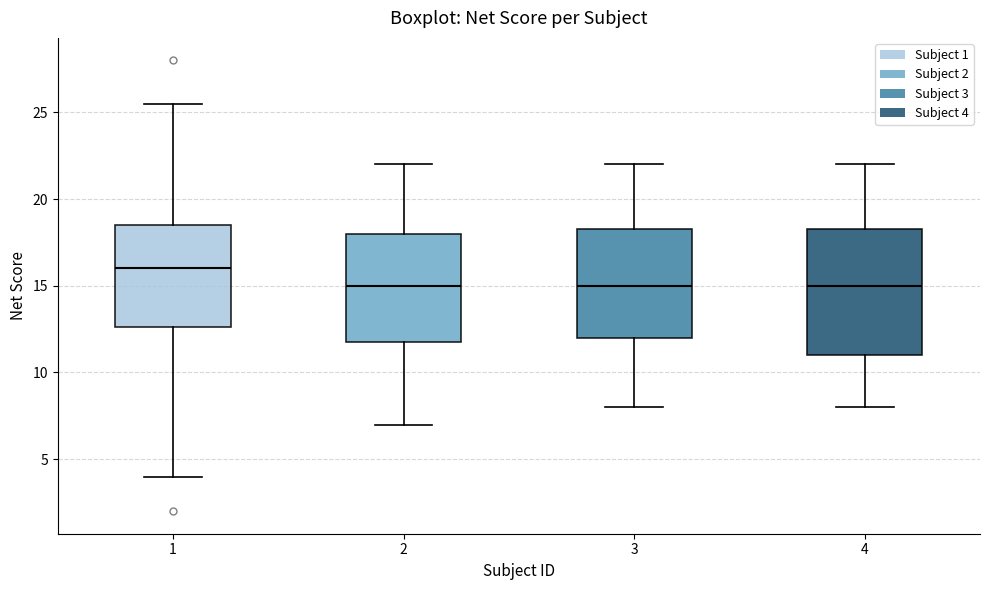

Reading left to right, transcribe this box plot: for each box, give where its median line is, the range the box spans, and where its two whiskers end, as read against the y-axis. The values are not printed on the chart, so give them approximately, as read against the axis.

1: median 16.0, box 12.5 to 18.5, whiskers 4.0 to 25.5
2: median 15.0, box 12.0 to 18.0, whiskers 7.0 to 22.0
3: median 15.0, box 12.0 to 18.5, whiskers 8.0 to 22.0
4: median 15.0, box 11.0 to 18.5, whiskers 8.0 to 22.0